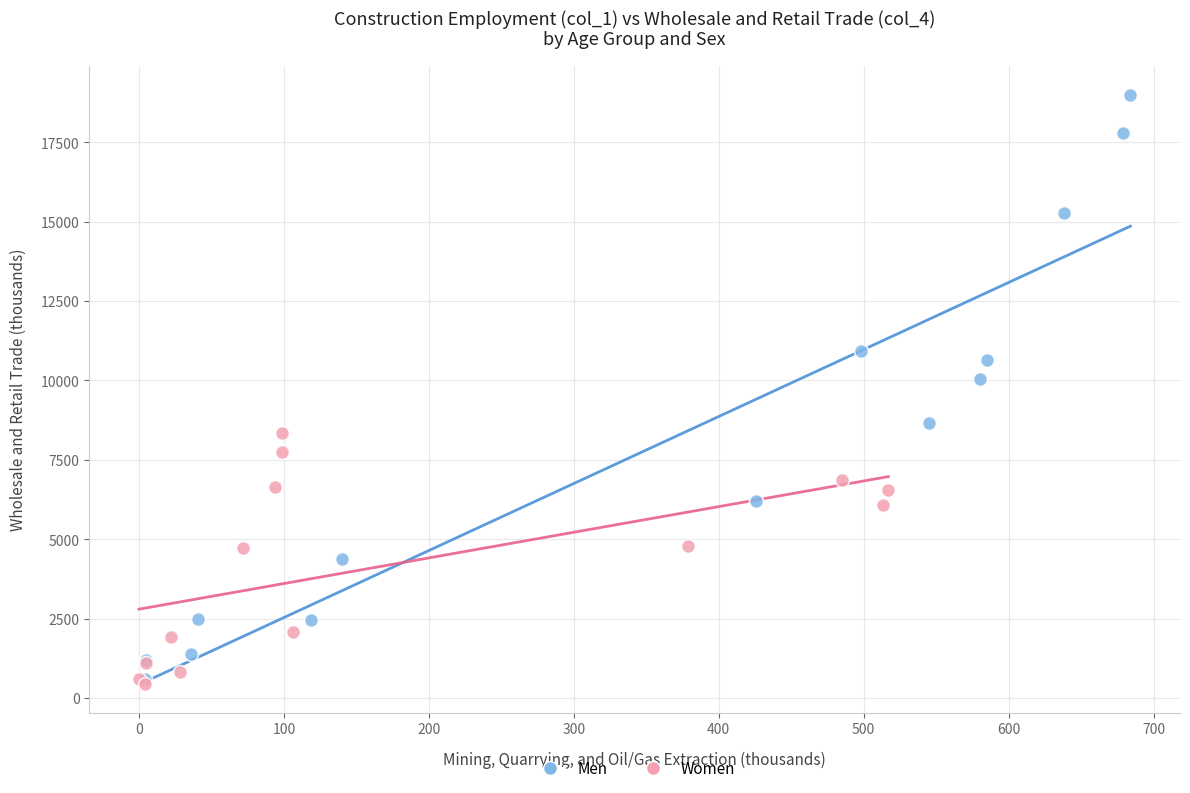

Which series has the widest spread of Y values?

Men